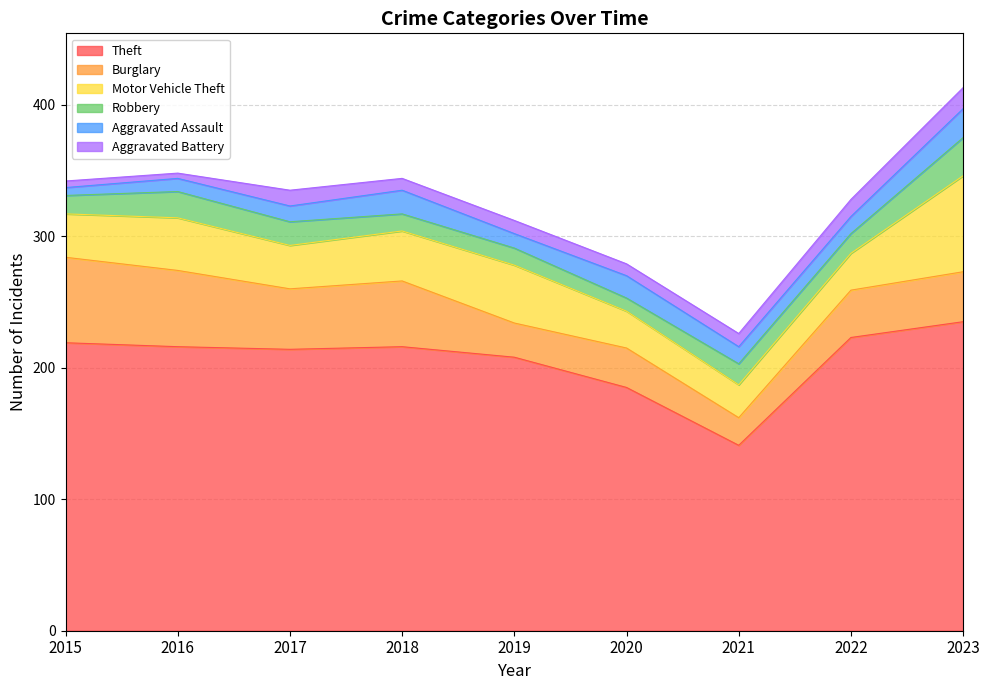

What is the minimum value shown in the chart?

4